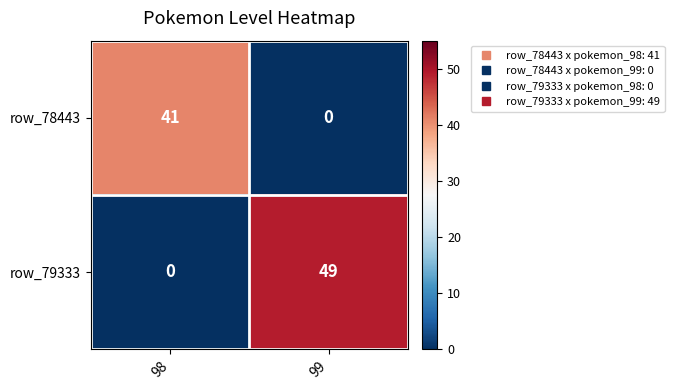

The row_78443 series shows 41 at 98. True or false?

True